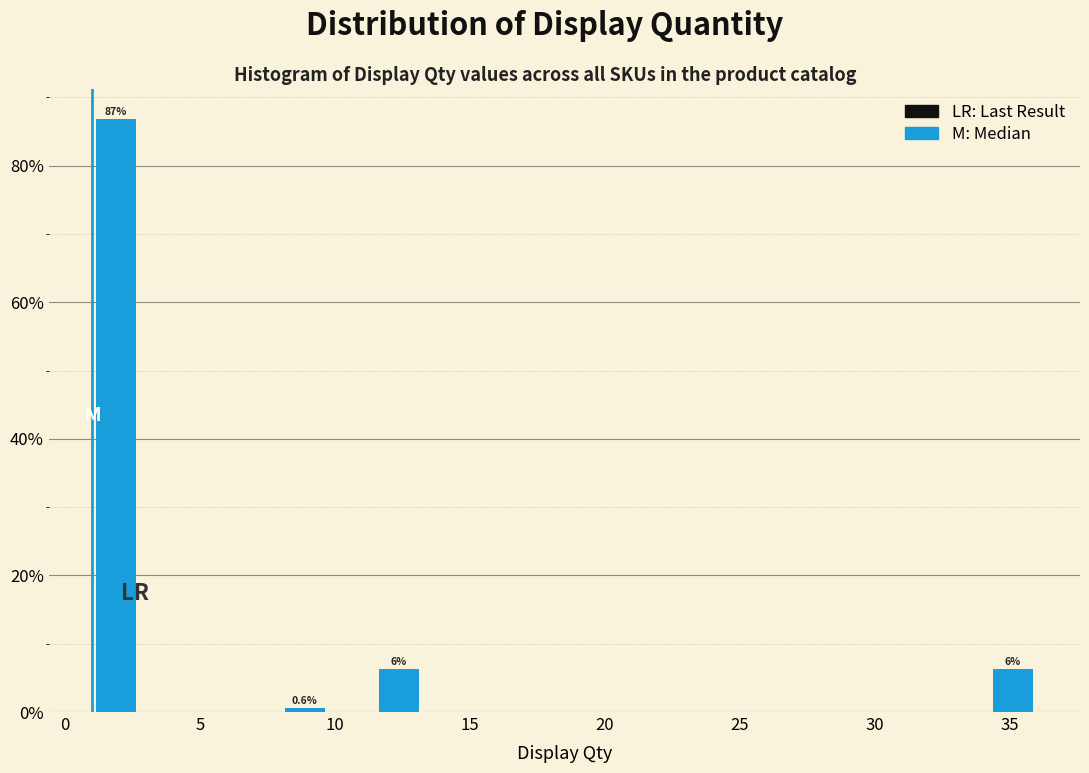

Read against the x-axis, roughly where is the centre of the tallest bar?

2.0